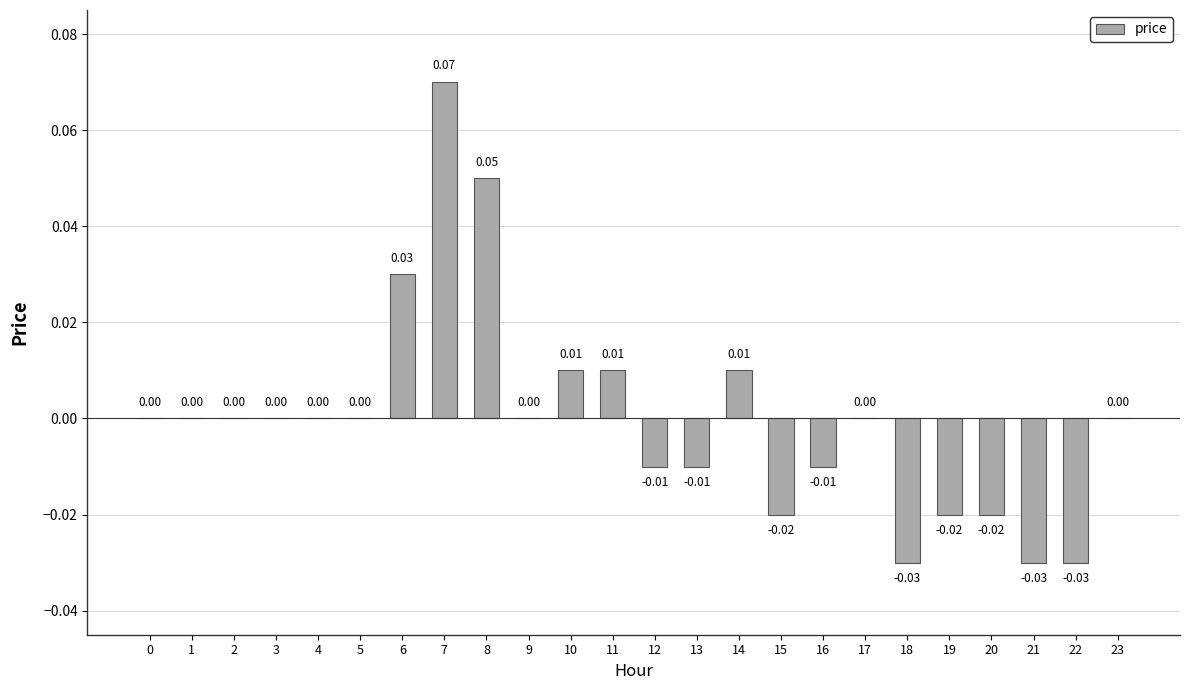

Which has a higher value, 6 or 7?

7